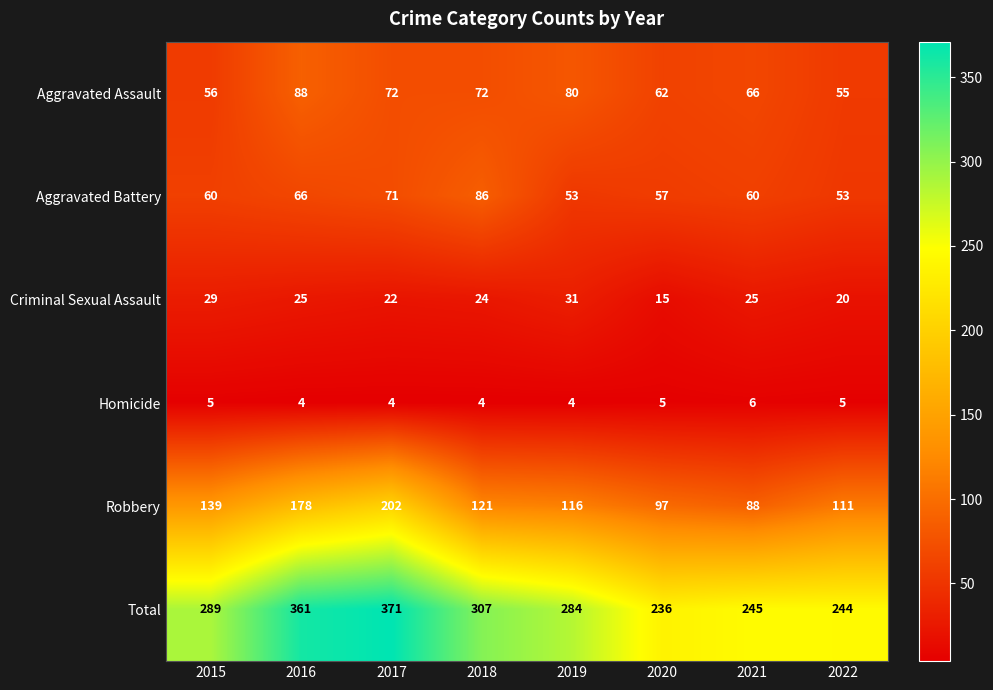

True or false: Criminal Sexual Assault has a value of 44 at 2016.

False